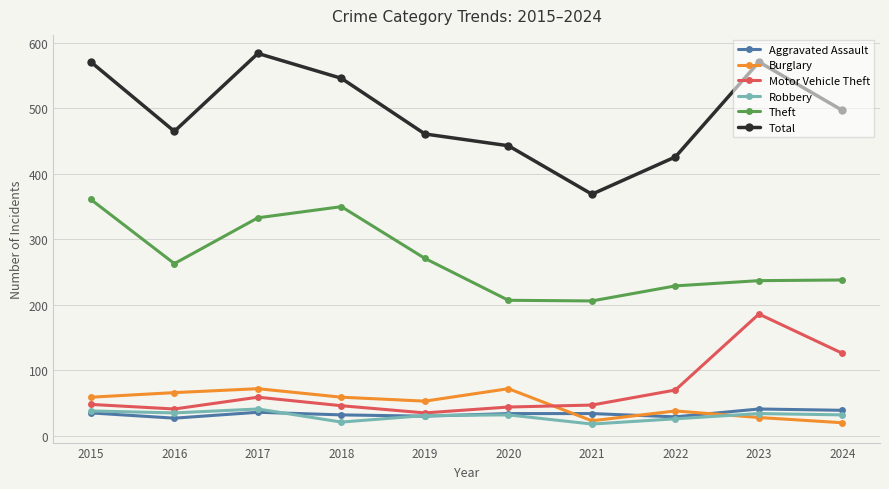

How many lines are shown in the chart?

6